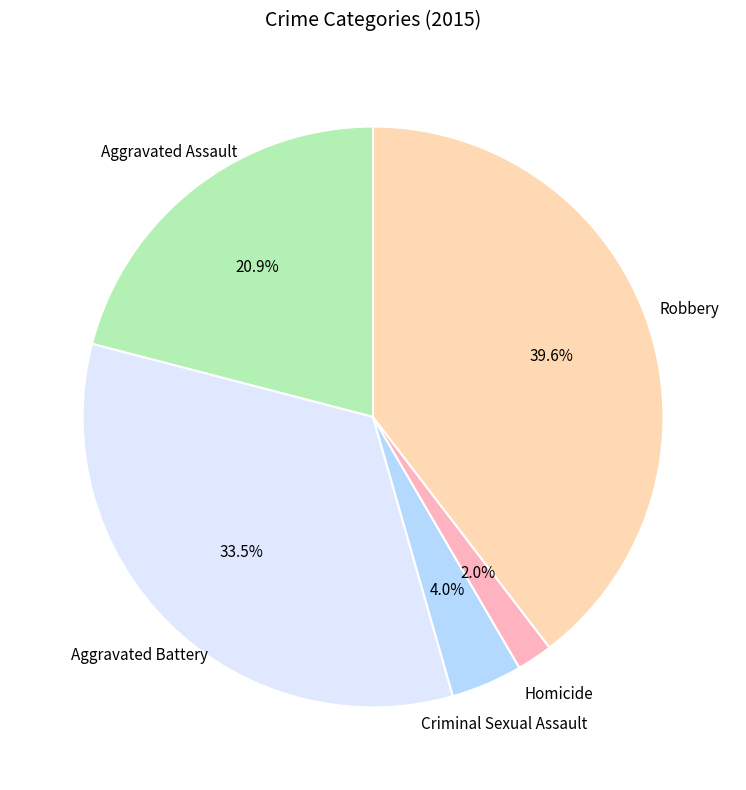

Which slice is the largest?

Robbery